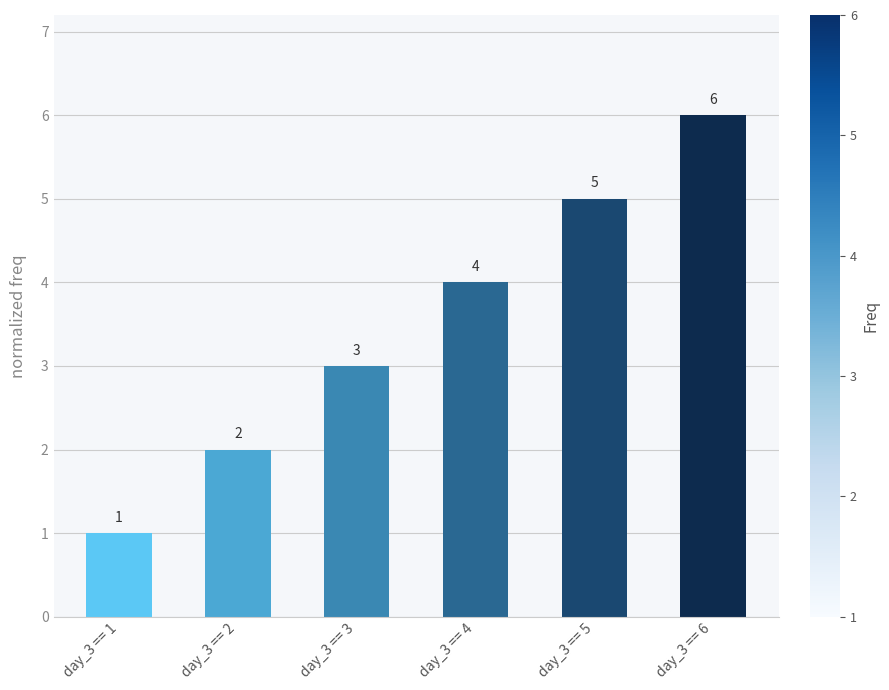

Reading right to left, what are all the values shown in this chart?

6	5	4	3	2	1